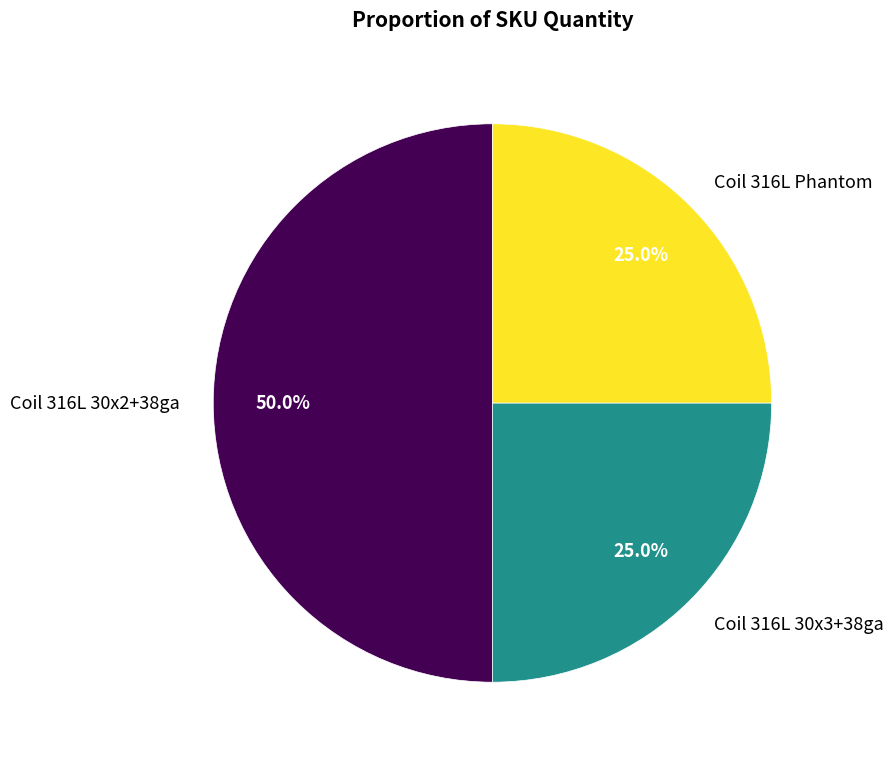

What is the largest slice in the pie chart?

Coil 316L 30x2+38ga